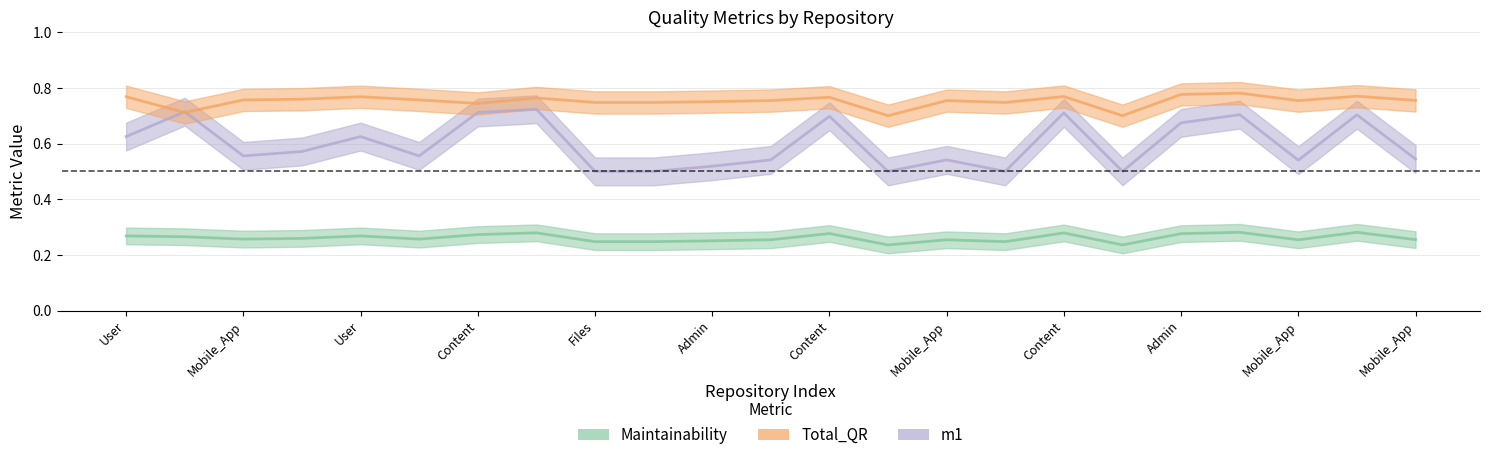

What are all the series names shown in the legend?

Maintainability, Total_QR, m1